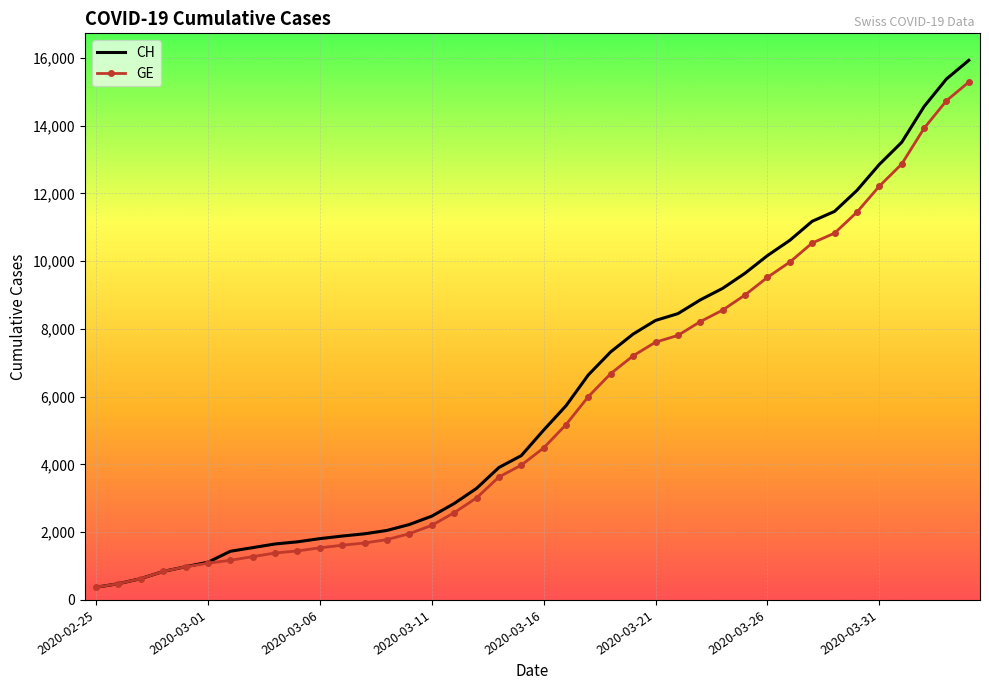

What is the greatest value displayed?

15926